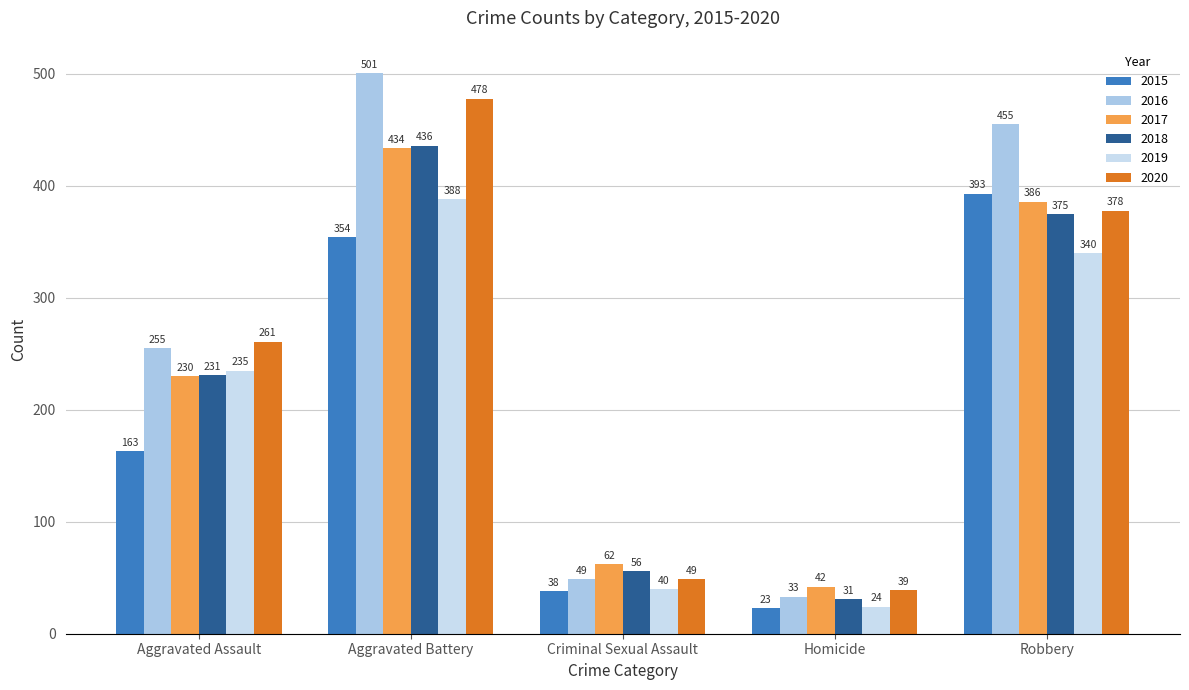

True or false: 2016 has a value of 28 at Criminal Sexual Assault.

False